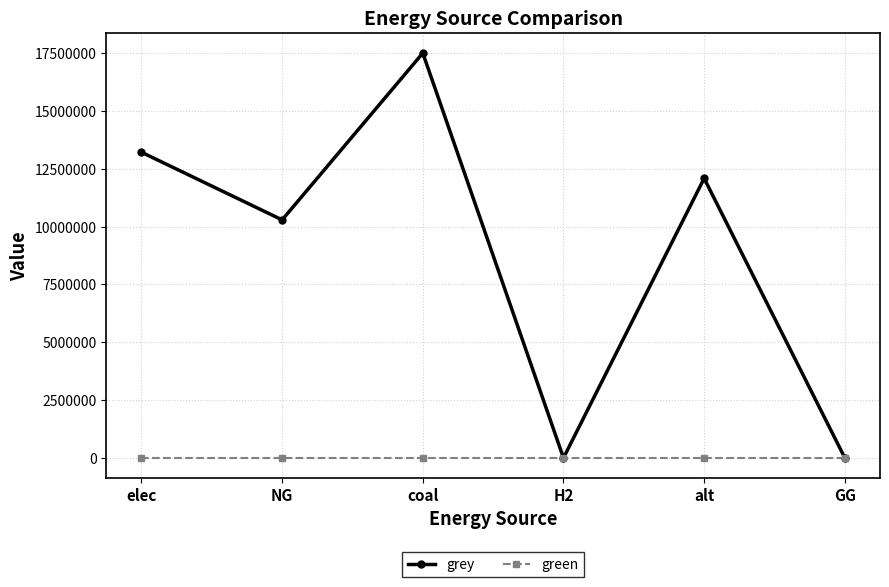

Which series has the largest total across all categories?

grey